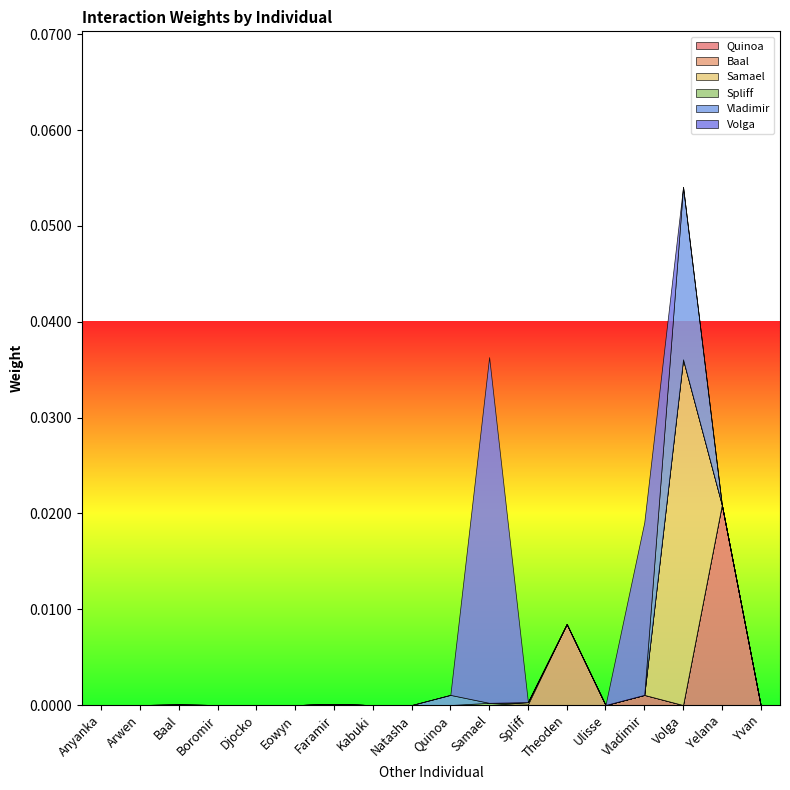

True or false: Baal has a value of 0.0 at Djocko.

True